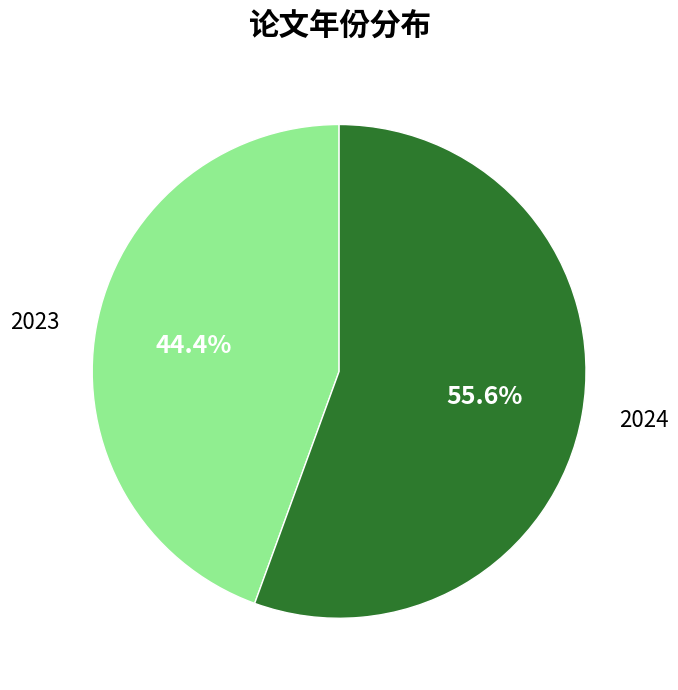

What is the largest slice in the pie chart?

2024